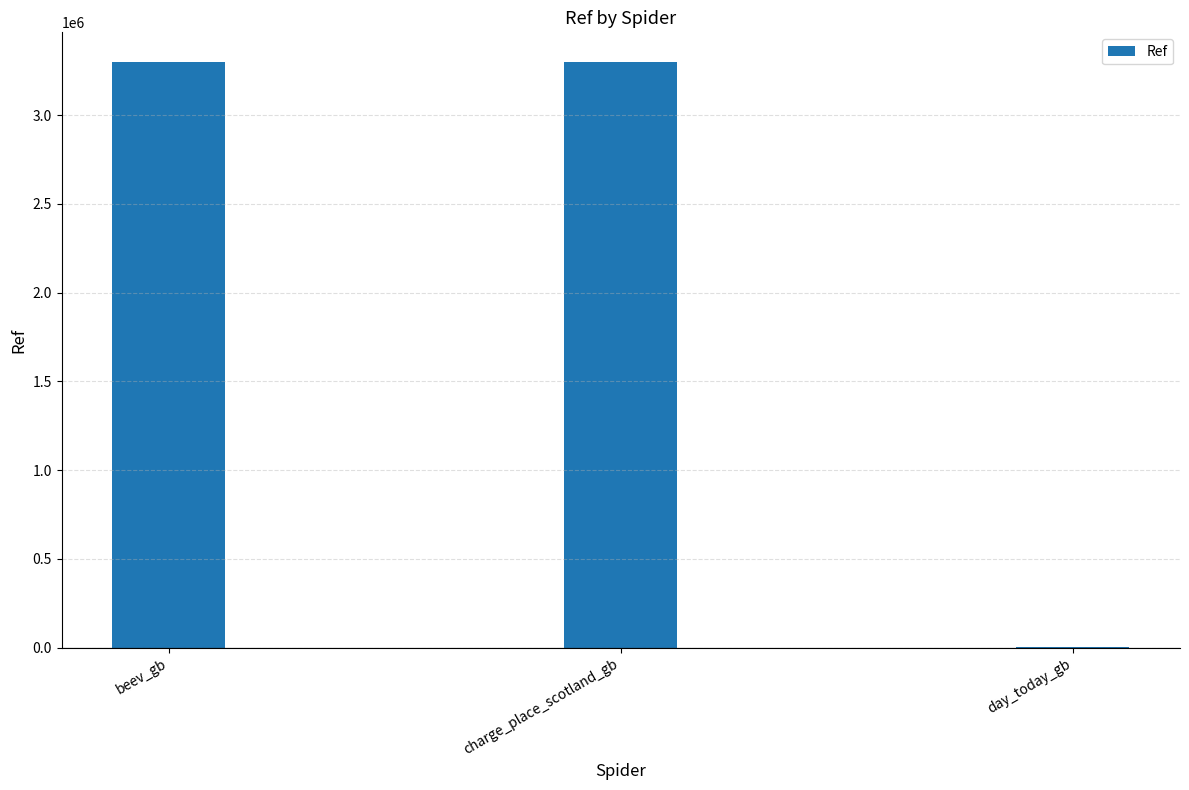

What value does the data have at charge_place_scotland_gb?

3300491